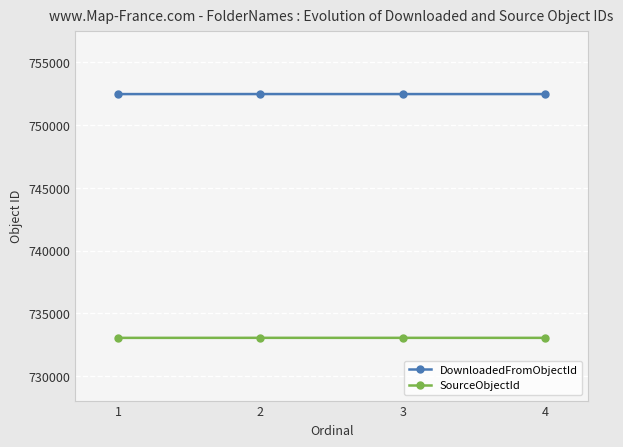

What is the difference between the highest and lowest values at 3?

19434